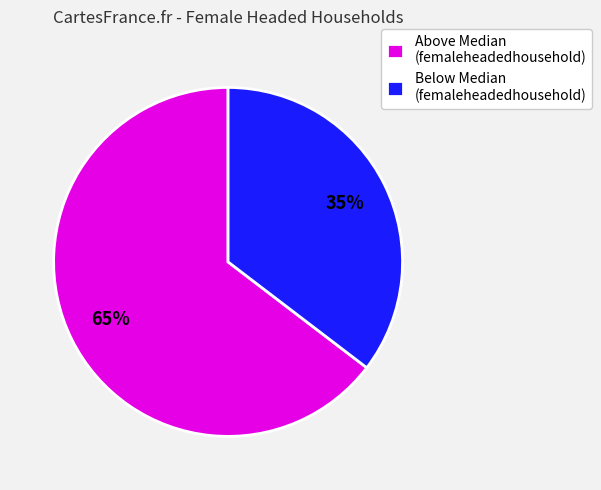

Is there a majority slice in this chart?

Yes